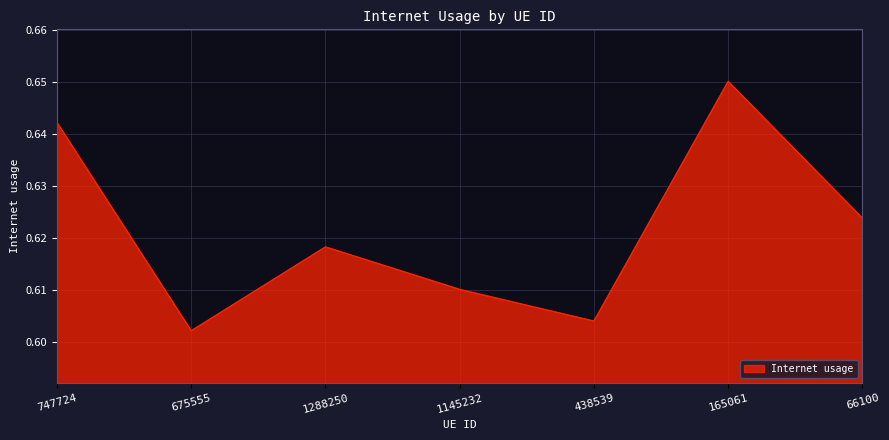

At which category does the chart reach its peak across all series?

165061